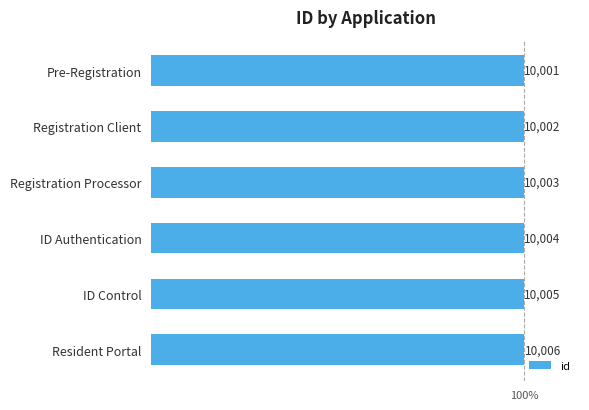

Rank the categories by value from highest to lowest.

Resident Portal, ID Control, ID Authentication, Registration Processor, Registration Client, Pre-Registration